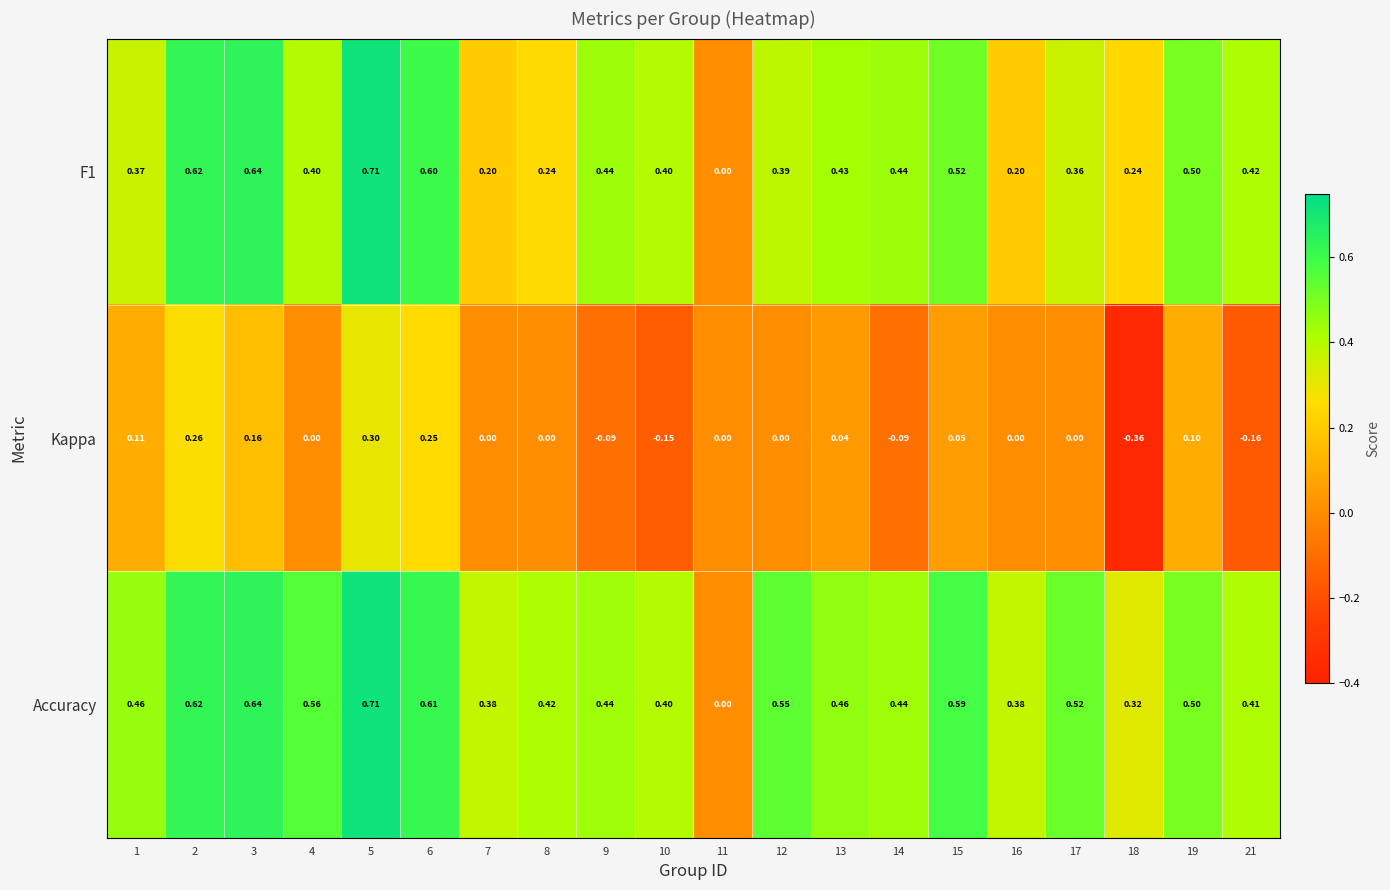

Which series has the largest total across all categories?

Accuracy